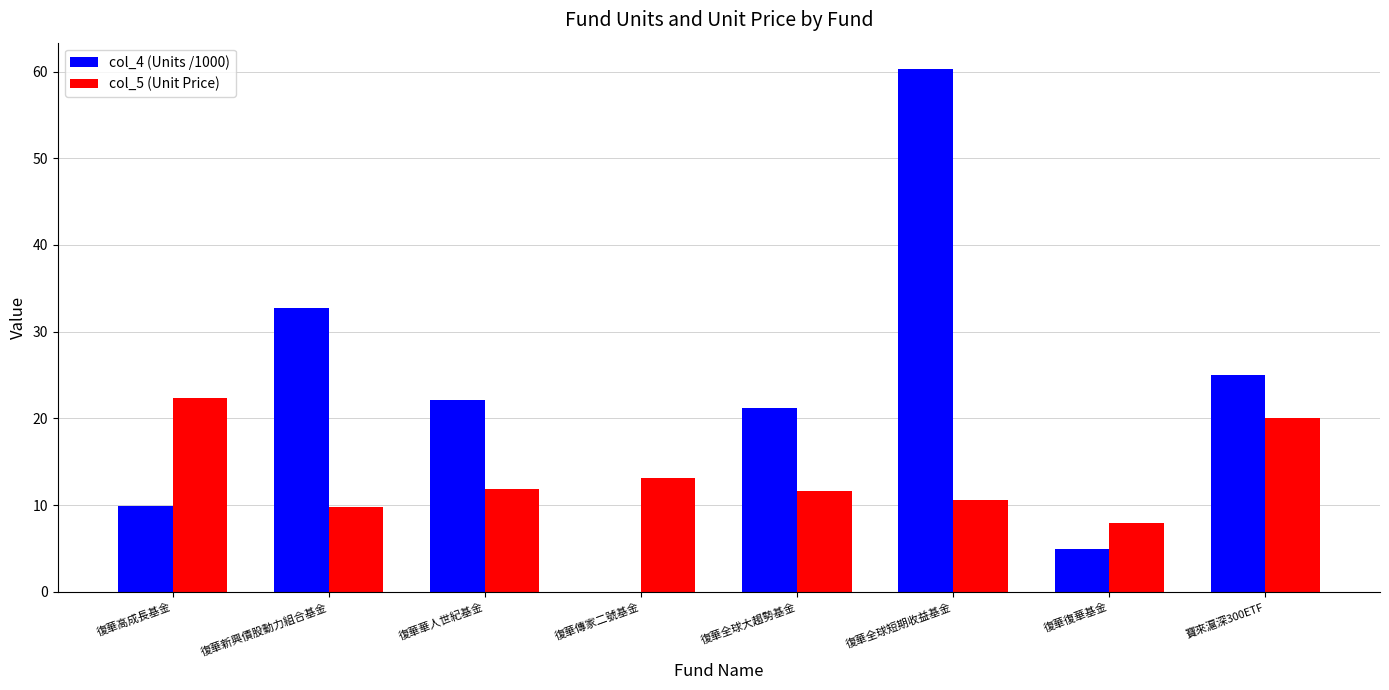

What is the total value across all series at 寶來滬深300ETF?

45.0